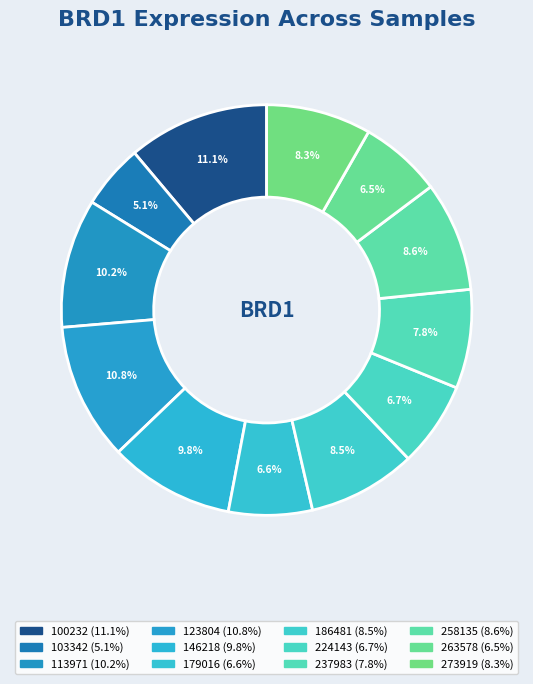

To the nearest percent, what percentage of the pie is 100232?

11%